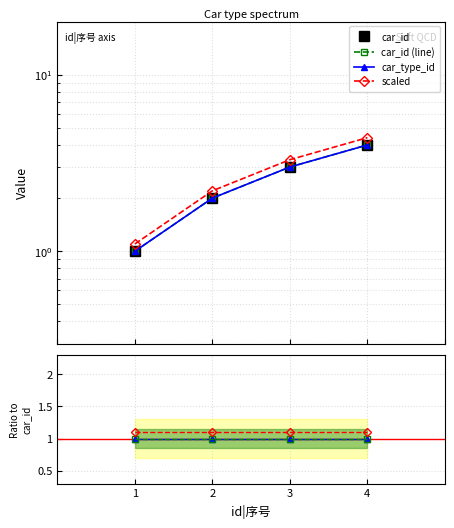

How many categories are shown in the chart?

4